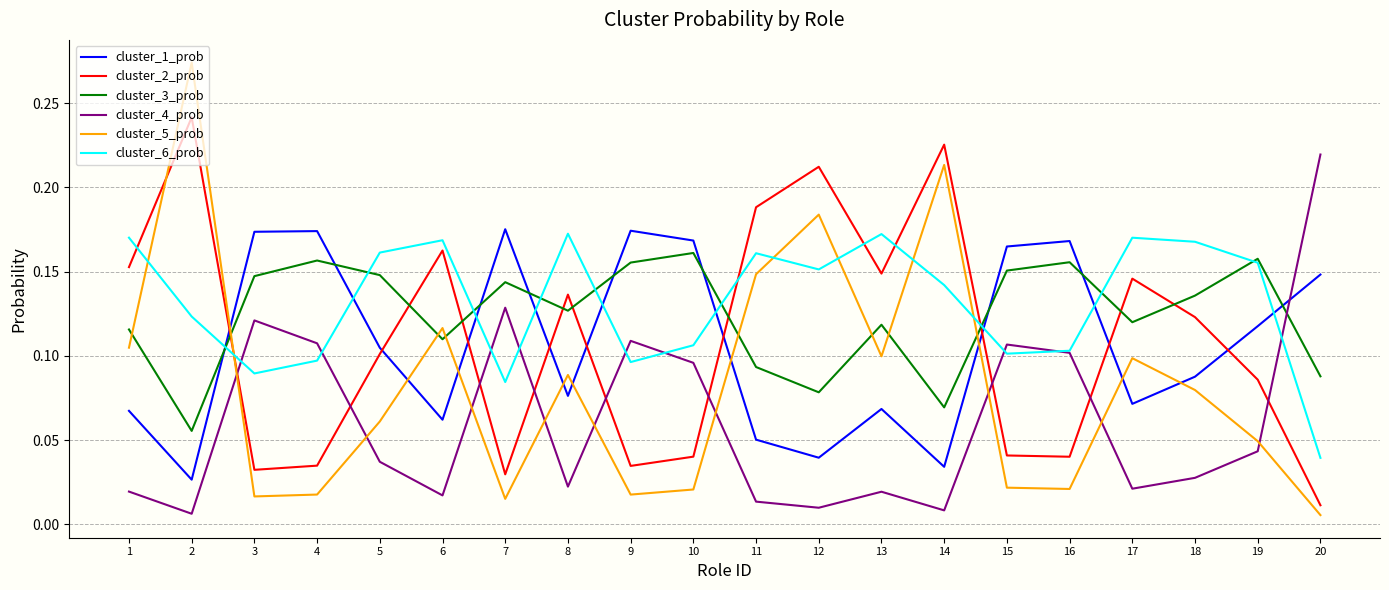

What are all the series names shown in the legend?

cluster_1_prob, cluster_2_prob, cluster_3_prob, cluster_4_prob, cluster_5_prob, cluster_6_prob